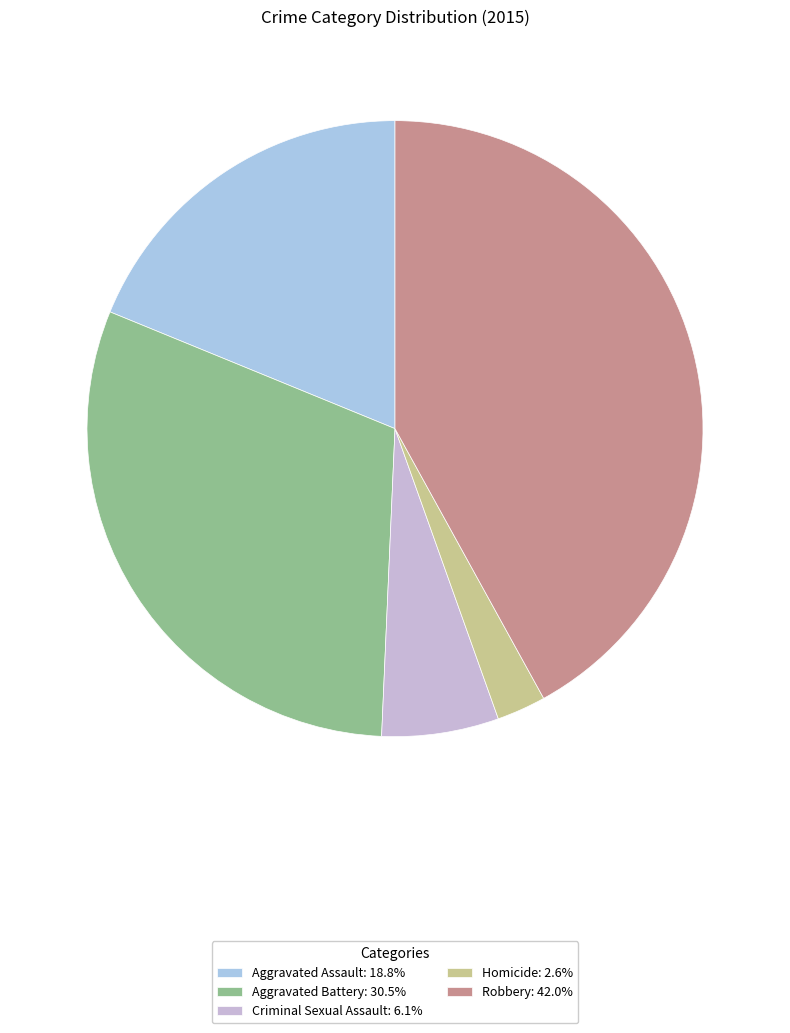

Between Robbery and Criminal Sexual Assault, which is larger?

Robbery